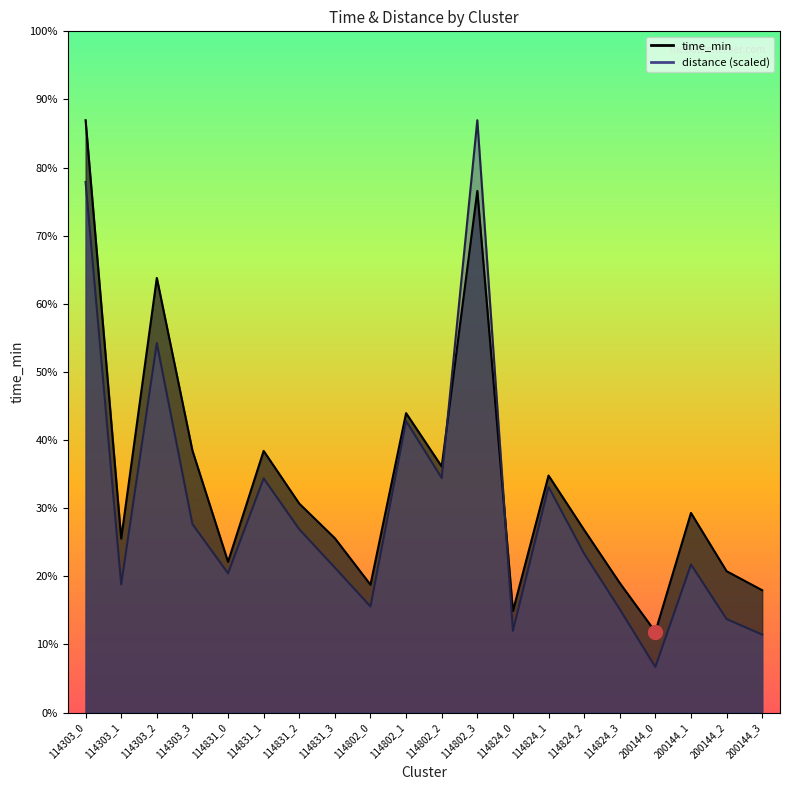

Between which two adjacent categories do time_min and distance first intersect?

114802_2 and 114802_3